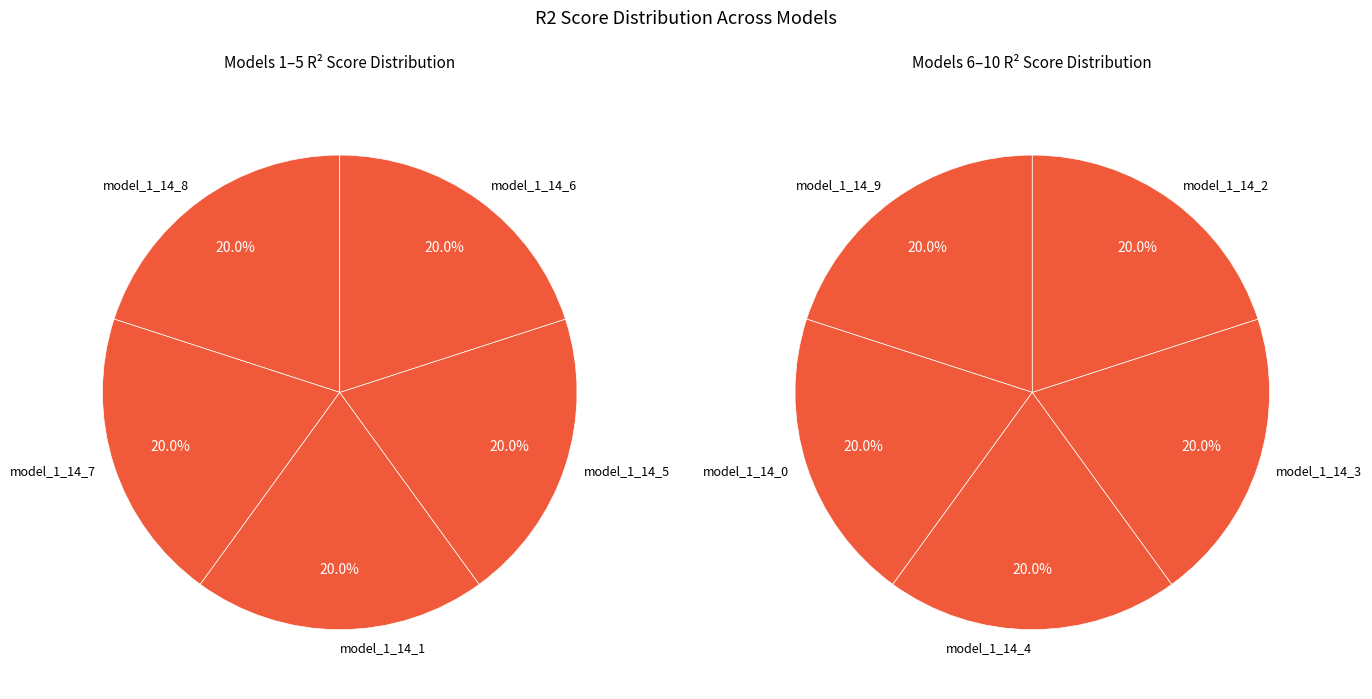

Does model_1_14_2 represent more than half of the total?

No